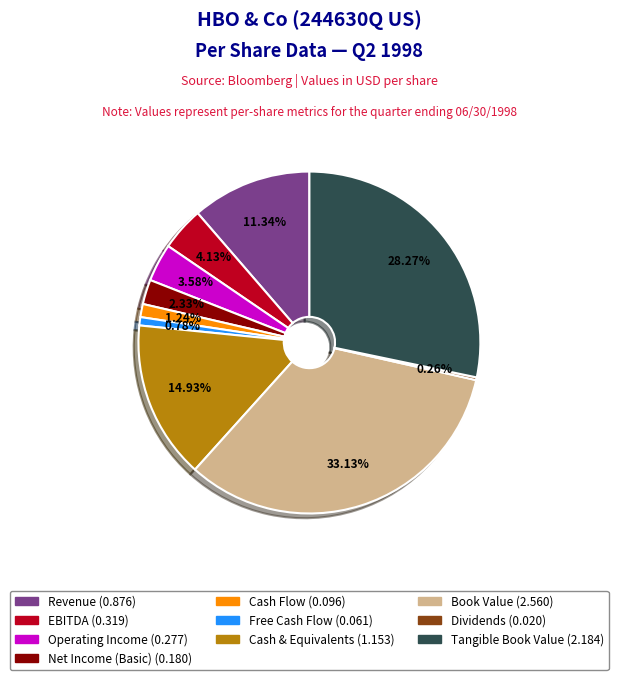

What percentage do Cash Flow and EBITDA together represent?

5.4%